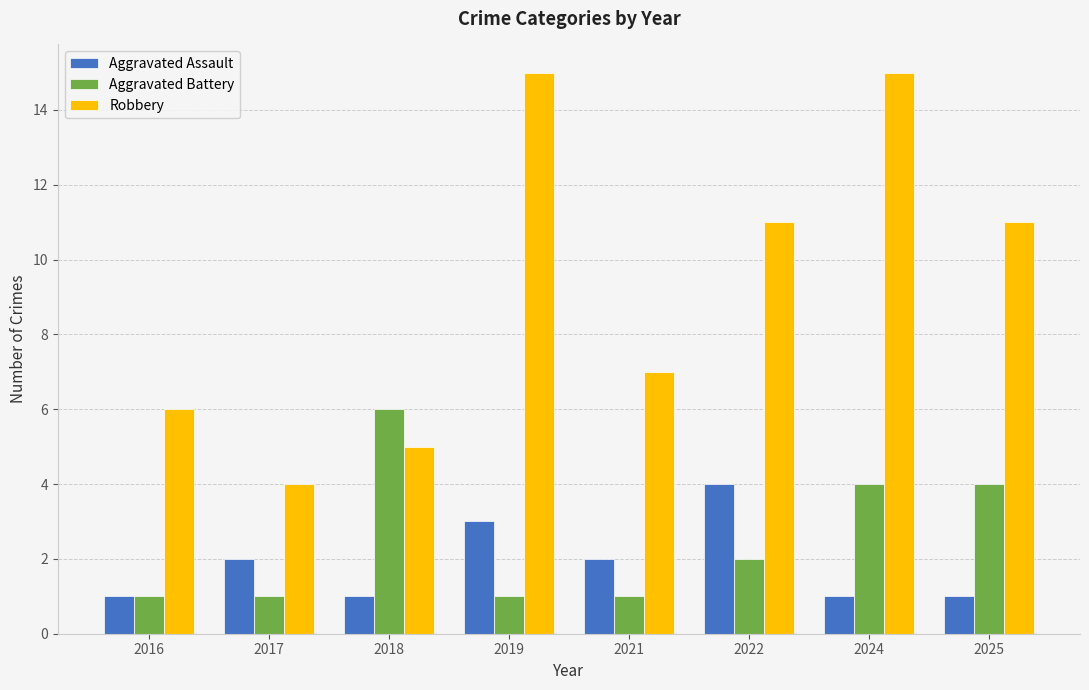

List the series in order of their peak value, lowest first.

Aggravated Assault, Aggravated Battery, Robbery